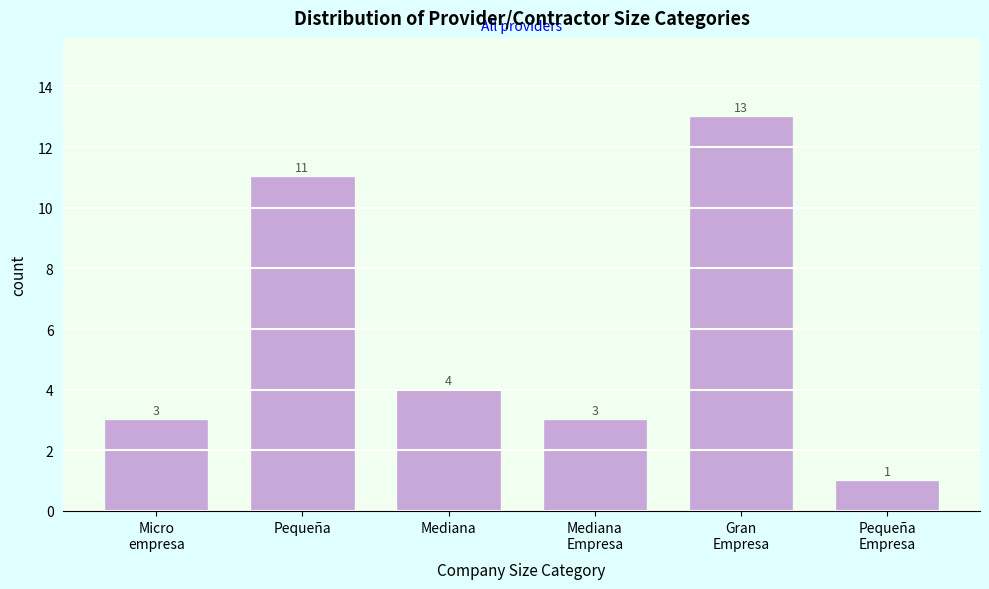

Reading left to right, list all the values displayed in this chart.

3	11	4	3	13	1